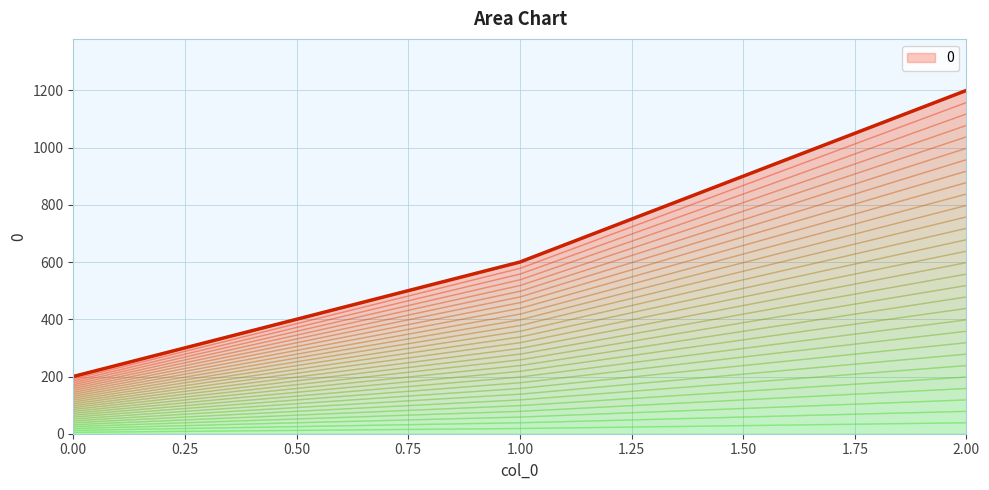

Approximately how many times larger is the value at 1 compared to 2?

0.5